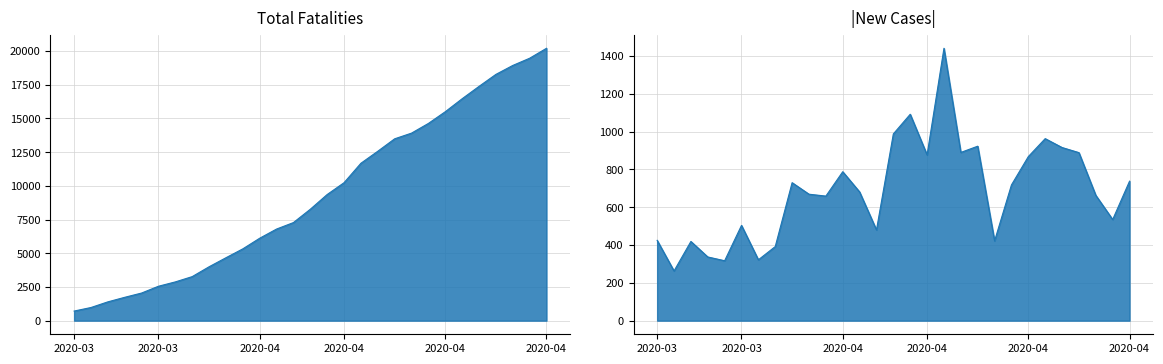

True or false: New Cases and Total Cases cross at least once.

False